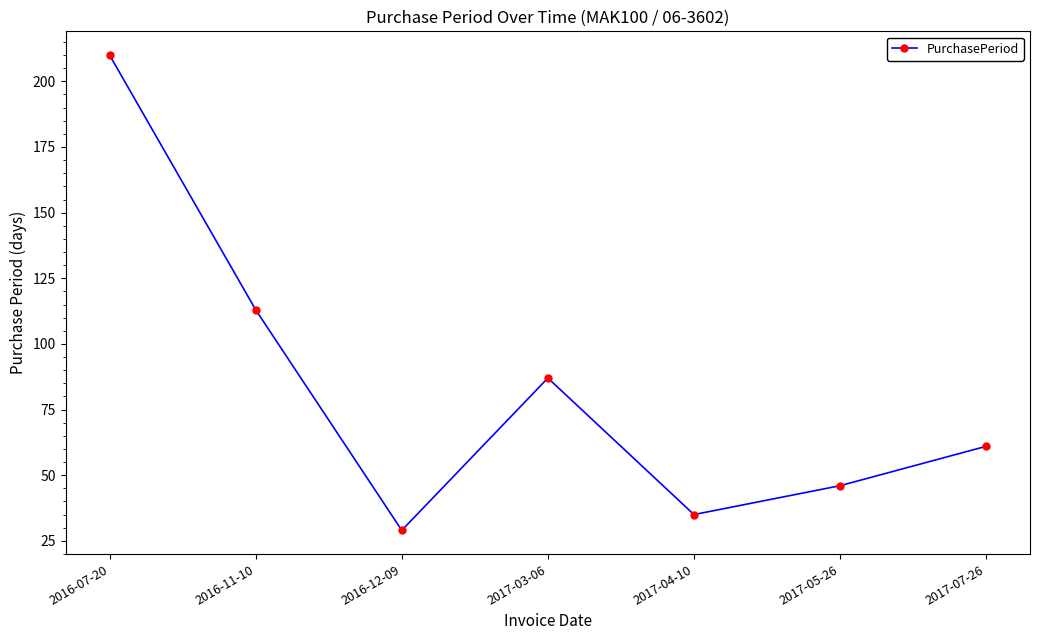

Reading left to right, what are all the values shown in this chart?

210	113	29	87	35	46	61